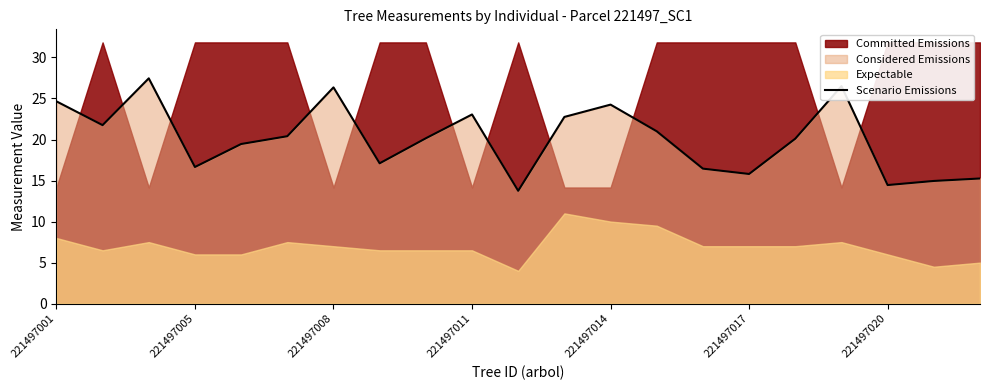

What is the minimum value for Scenario Emissions?

13.8